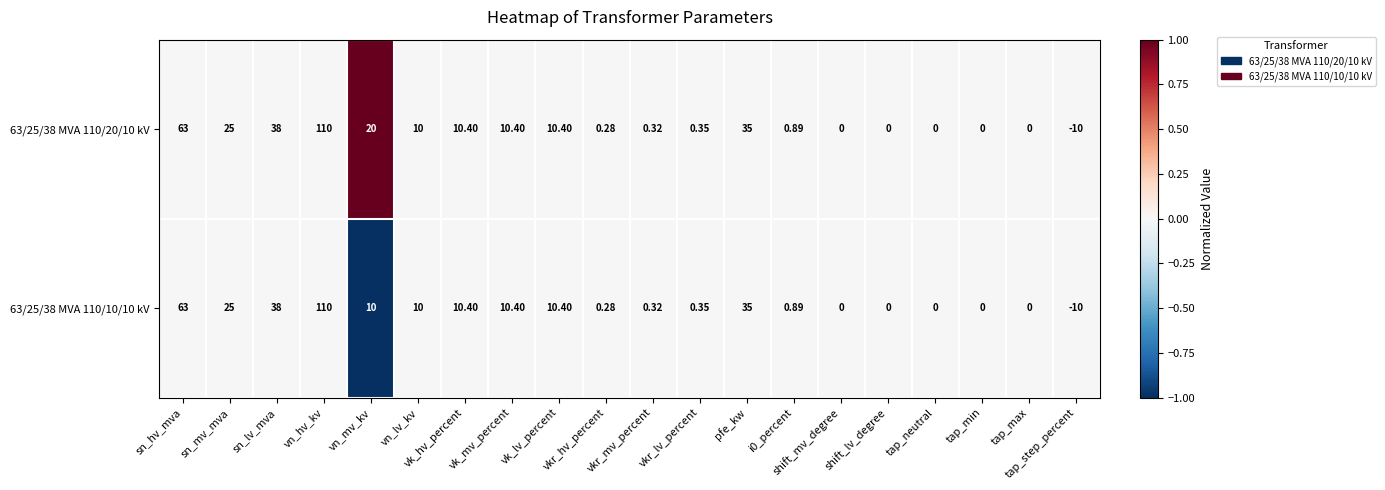

How many series are shown in this chart?

2